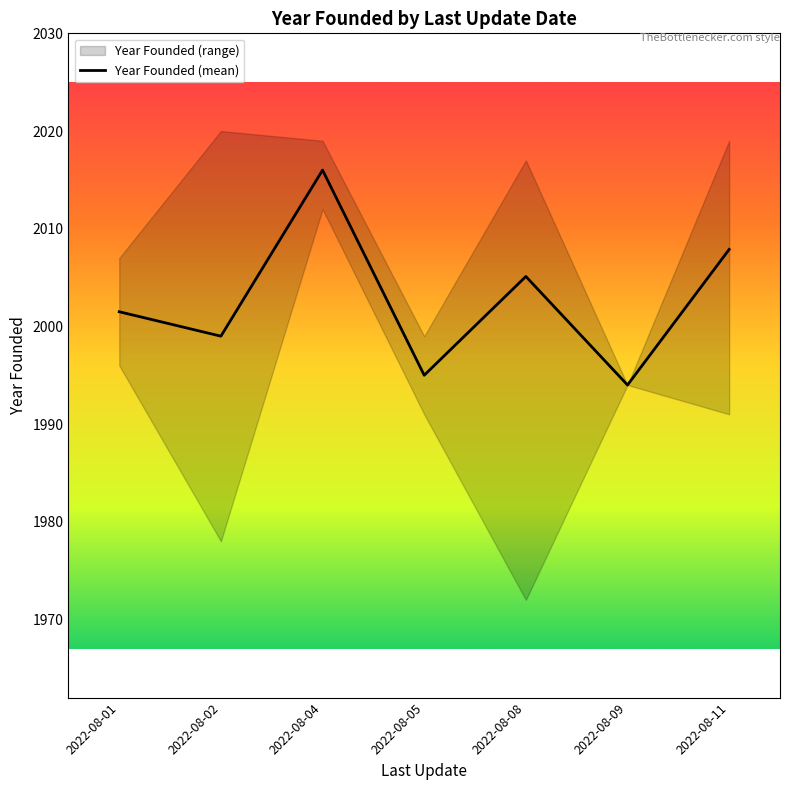

At which category does the chart reach its minimum across all series?

2022-08-09